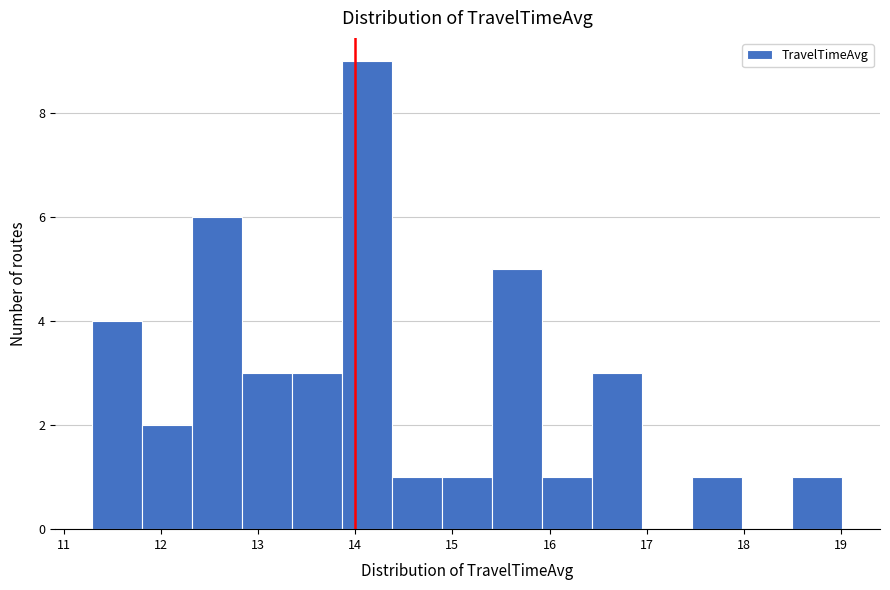

Reading left to right, transcribe this chart: for each bar, give the range it covers on the x-axis and its height. Neither the bar edges nor the heights are printed on the chart, so give them approximately, as read against the axes.

11.3 to 11.8: 4
11.8 to 12.3: 2
12.3 to 12.8: 6
12.8 to 13.4: 3
13.4 to 13.9: 3
13.9 to 14.4: 9
14.4 to 14.9: 1
14.9 to 15.4: 1
15.4 to 15.9: 5
15.9 to 16.4: 1
16.4 to 17.0: 3
17.0 to 17.5: 0
17.5 to 18.0: 1
18.0 to 18.5: 0
18.5 to 19.0: 1